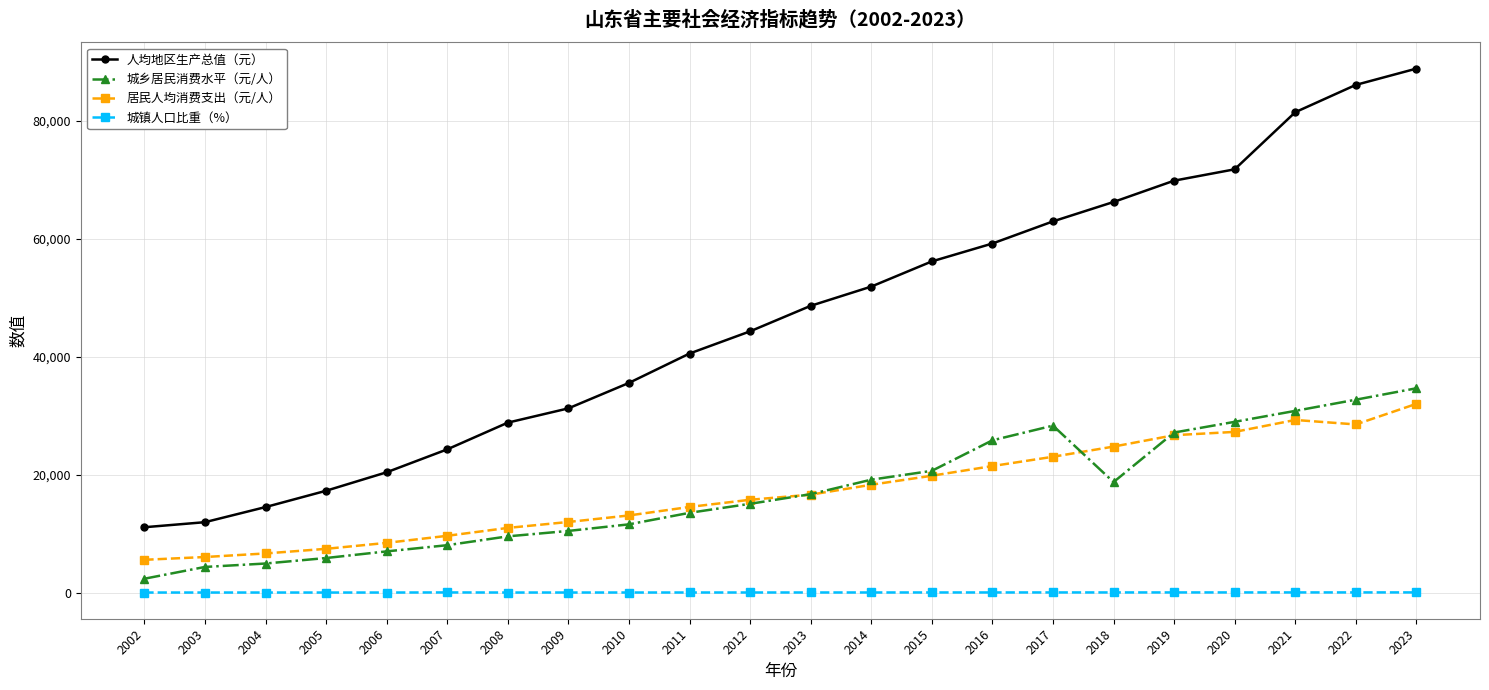

True or false: 城乡居民消费水平（元/人） and 人均地区生产总值（元） intersect in this chart.

False